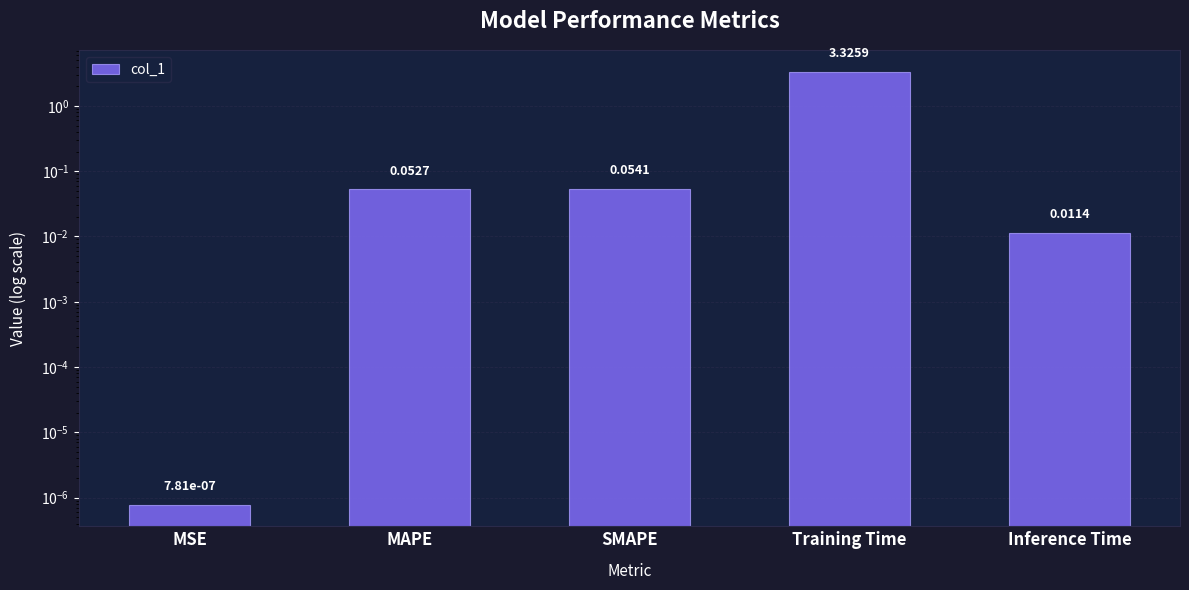

What is the difference between the maximum and minimum values?

3.3